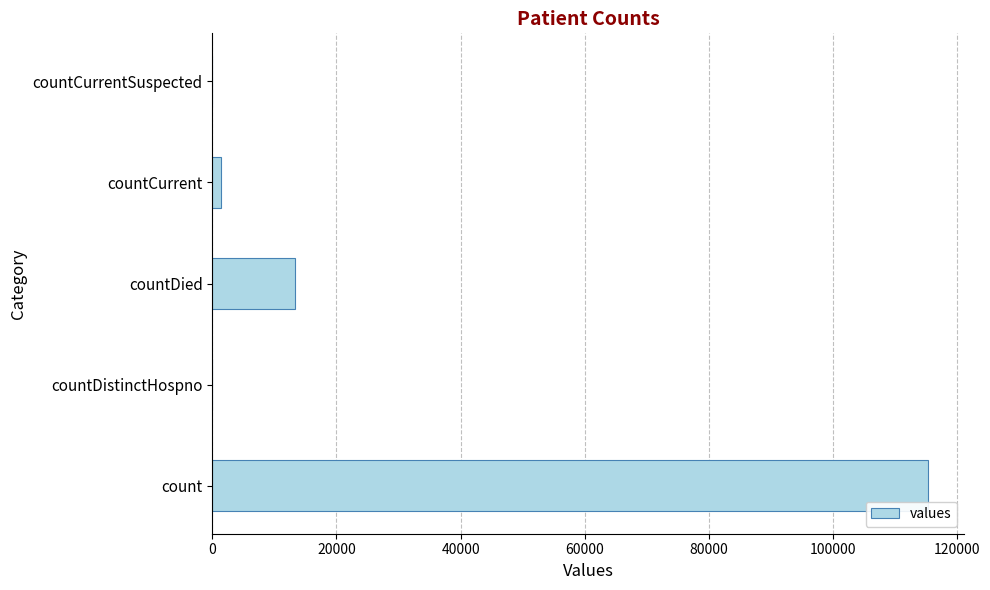

Where is the data nearest to the value 57689?

countDied